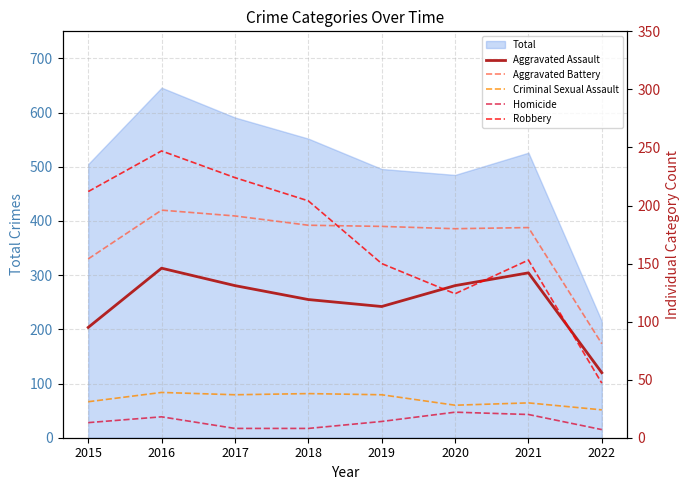

Reading left to right, what are all the values shown in this chart?

Aggravated Assault: 95	146	131	119	113	131	142	56
Aggravated Battery: 154	196	191	183	182	180	181	81
Criminal Sexual Assault: 31	39	37	38	37	28	30	24
Homicide: 13	18	8	8	14	22	20	7
Robbery: 212	247	224	204	150	124	153	47